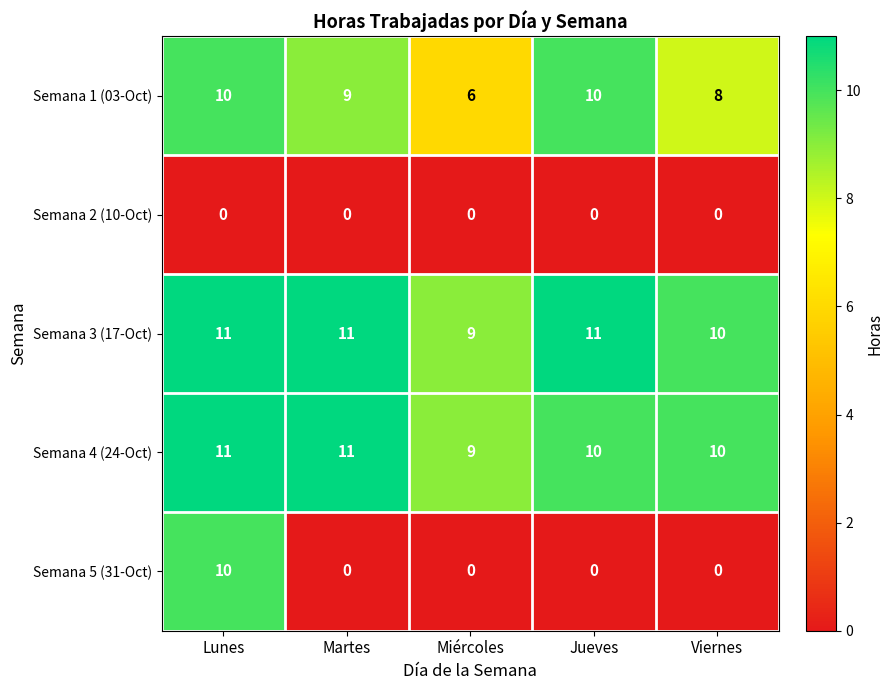

What is the maximum value shown in the chart?

11